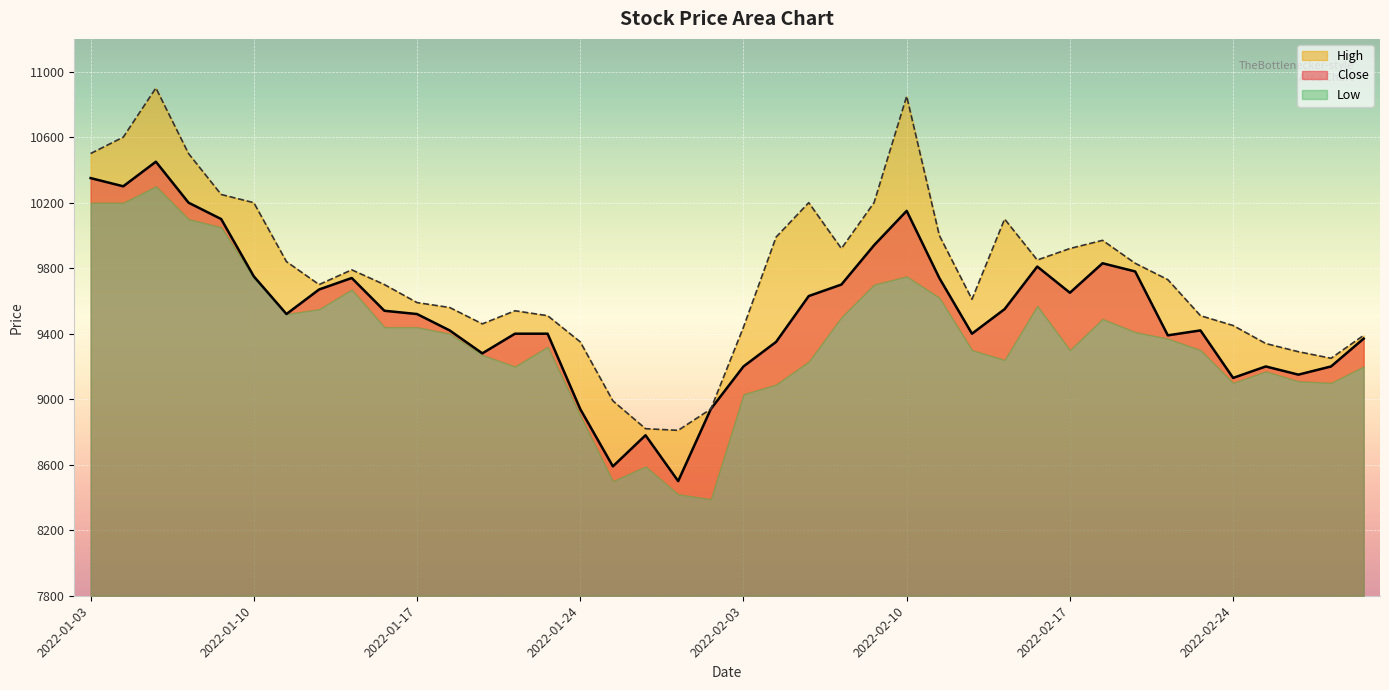

The value of Close at 2022-02-25 is 2581. True or false?

False